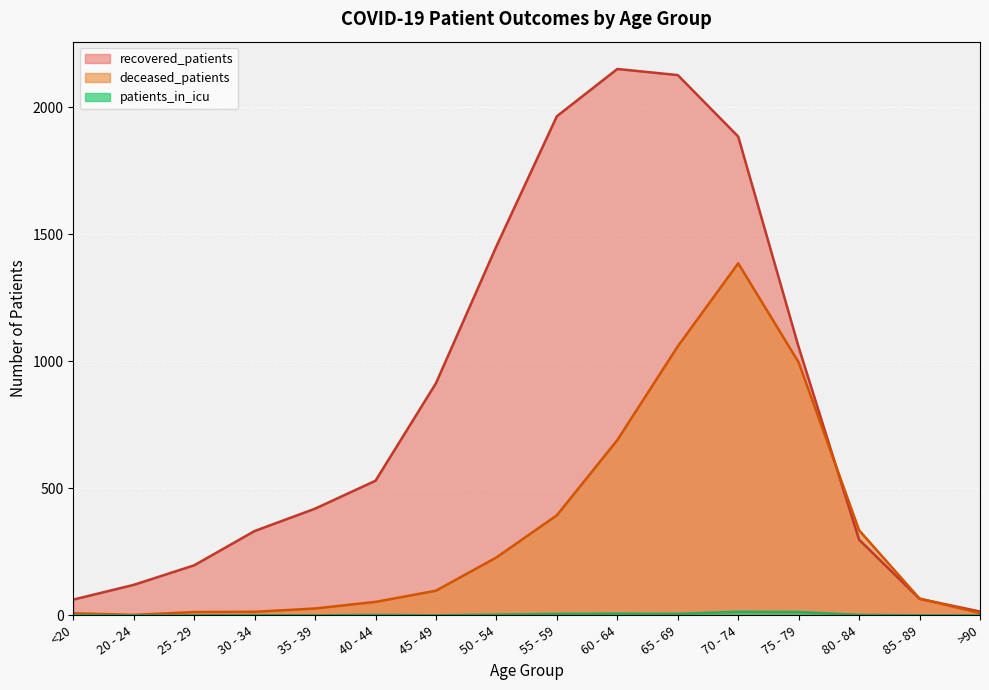

At which category is the sum across all series the highest?

70 - 74